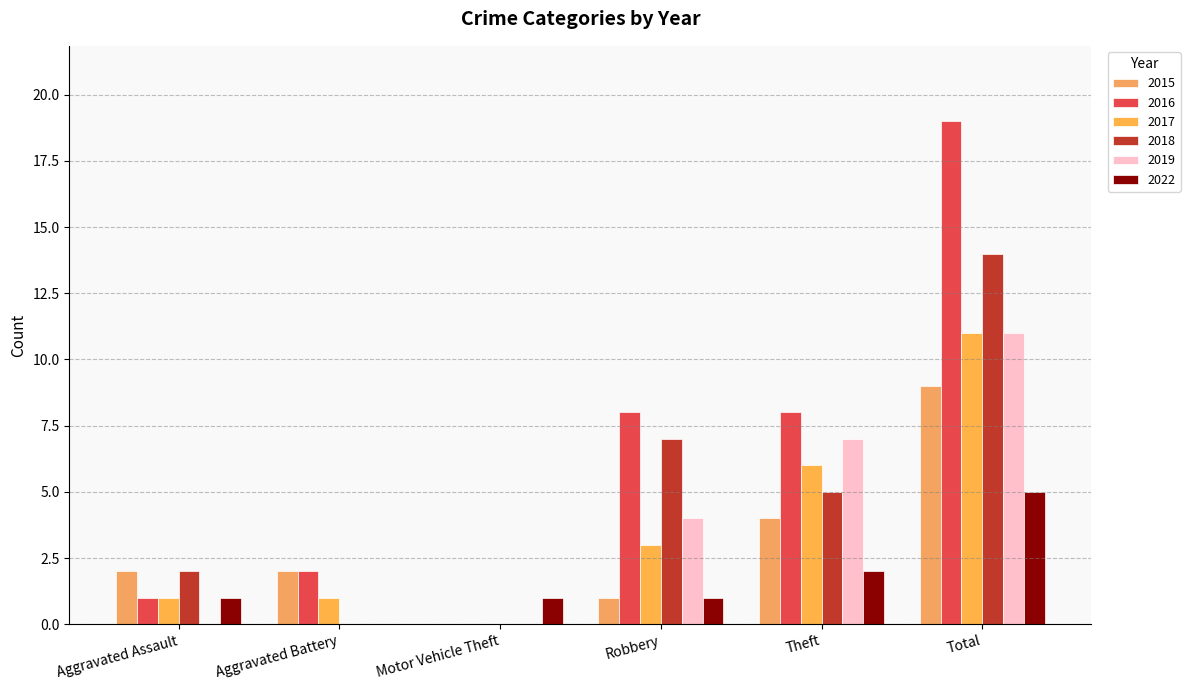

How many groups of bars are there?

6